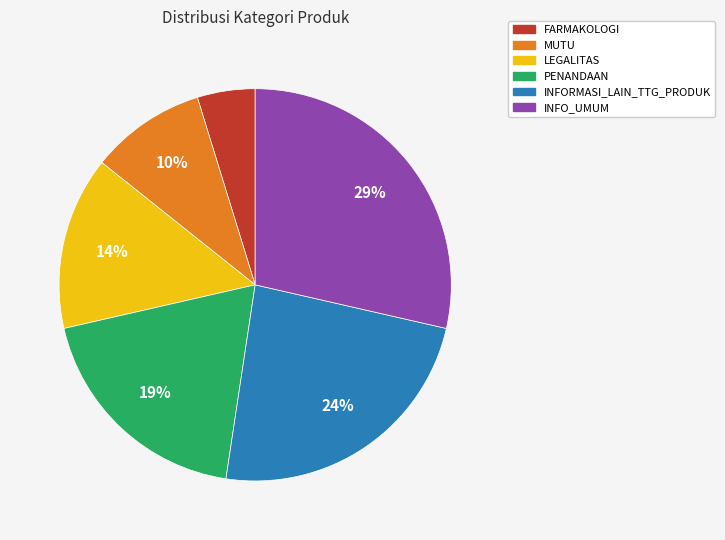

Count the number of slices in the pie.

6